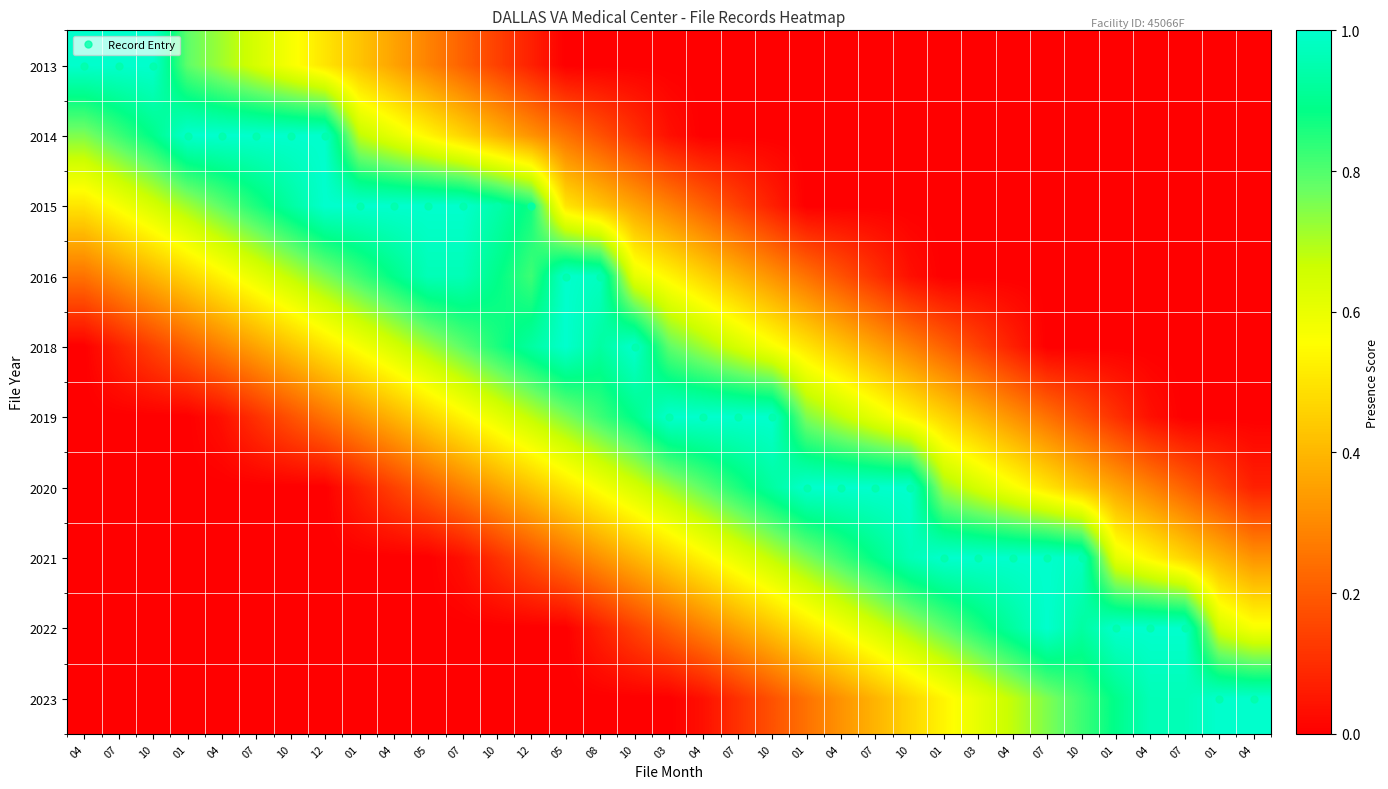

Reading left to right, transcribe all the data shown in this chart.

2013: 04=1.0	07=1.0	10=1.0	01=0.8	04=0.7	07=0.6	10=0.6	12=0.5	01=0.4	04=0.4	05=0.3	07=0.2	10=0.1	12=0.1	05=0.0	08=0.0	10=0.0	03=0.0	04=0.0	07=0.0	10=0.0	01=0.0	04=0.0	07=0.0	10=0.0	01=0.0	03=0.0	04=0.0	07=0.0	10=0.0	01=0.0	04=0.0	07=0.0	01=0.0	04=0.0
2014: 04=0.8	07=0.8	10=0.9	01=1.0	04=1.0	07=1.0	10=1.0	12=1.0	01=0.7	04=0.6	05=0.5	07=0.5	10=0.4	12=0.3	05=0.2	08=0.2	10=0.1	03=0.0	04=0.0	07=0.0	10=0.0	01=0.0	04=0.0	07=0.0	10=0.0	01=0.0	03=0.0	04=0.0	07=0.0	10=0.0	01=0.0	04=0.0	07=0.0	01=0.0	04=0.0
2015: 04=0.5	07=0.6	10=0.6	01=0.7	04=0.8	07=0.9	10=0.9	12=1.0	01=1.0	04=1.0	05=1.0	07=1.0	10=0.9	12=0.9	05=0.5	08=0.4	10=0.4	03=0.3	04=0.2	07=0.1	10=0.1	01=0.0	04=0.0	07=0.0	10=0.0	01=0.0	03=0.0	04=0.0	07=0.0	10=0.0	01=0.0	04=0.0	07=0.0	01=0.0	04=0.0
2016: 04=0.2	07=0.3	10=0.4	01=0.5	04=0.5	07=0.6	10=0.7	12=0.8	01=0.8	04=0.9	05=1.0	07=1.0	10=0.9	12=0.8	05=1.0	08=1.0	10=0.6	03=0.5	04=0.5	07=0.4	10=0.3	01=0.2	04=0.2	07=0.1	10=0.0	01=0.0	03=0.0	04=0.0	07=0.0	10=0.0	01=0.0	04=0.0	07=0.0	01=0.0	04=0.0
2018: 04=0.0	07=0.1	10=0.1	01=0.2	04=0.3	07=0.4	10=0.4	12=0.5	01=0.6	04=0.6	05=0.7	07=0.8	10=0.9	12=0.9	05=1.0	08=0.9	10=1.0	03=0.8	04=0.7	07=0.6	10=0.6	01=0.5	04=0.4	07=0.4	10=0.3	01=0.2	03=0.1	04=0.1	07=0.0	10=0.0	01=0.0	04=0.0	07=0.0	01=0.0	04=0.0
2019: 04=0.0	07=0.0	10=0.0	01=0.0	04=0.0	07=0.1	10=0.2	12=0.2	01=0.3	04=0.4	05=0.5	07=0.5	10=0.6	12=0.7	05=0.8	08=0.8	10=0.9	03=1.0	04=1.0	07=1.0	10=1.0	01=0.8	04=0.7	07=0.6	10=0.5	01=0.5	03=0.4	04=0.3	07=0.2	10=0.2	01=0.1	04=0.0	07=0.0	01=0.0	04=0.0
2020: 04=0.0	07=0.0	10=0.0	01=0.0	04=0.0	07=0.0	10=0.0	12=0.0	01=0.1	04=0.1	05=0.2	07=0.3	10=0.4	12=0.4	05=0.5	08=0.6	10=0.6	03=0.7	04=0.8	07=0.9	10=0.9	01=1.0	04=1.0	07=1.0	10=1.0	01=0.7	03=0.6	04=0.6	07=0.5	10=0.4	01=0.4	04=0.3	07=0.2	01=0.1	04=0.1
2021: 04=0.0	07=0.0	10=0.0	01=0.0	04=0.0	07=0.0	10=0.0	12=0.0	01=0.0	04=0.0	05=0.0	07=0.0	10=0.1	12=0.2	05=0.3	08=0.3	10=0.4	03=0.5	04=0.5	07=0.6	10=0.7	01=0.8	04=0.8	07=0.9	10=1.0	01=1.0	03=1.0	04=1.0	07=1.0	10=1.0	01=0.6	04=0.5	07=0.5	01=0.4	04=0.3
2022: 04=0.0	07=0.0	10=0.0	01=0.0	04=0.0	07=0.0	10=0.0	12=0.0	01=0.0	04=0.0	05=0.0	07=0.0	10=0.0	12=0.0	05=0.0	08=0.1	10=0.1	03=0.2	04=0.3	07=0.4	10=0.4	01=0.5	04=0.6	07=0.6	10=0.7	01=0.8	03=0.9	04=0.9	07=1.0	10=0.9	01=1.0	04=1.0	07=1.0	01=0.6	04=0.6
2023: 04=0.0	07=0.0	10=0.0	01=0.0	04=0.0	07=0.0	10=0.0	12=0.0	01=0.0	04=0.0	05=0.0	07=0.0	10=0.0	12=0.0	05=0.0	08=0.0	10=0.0	03=0.0	04=0.0	07=0.1	10=0.2	01=0.2	04=0.3	07=0.4	10=0.5	01=0.5	03=0.6	04=0.7	07=0.8	10=0.8	01=0.9	04=1.0	07=1.0	01=1.0	04=1.0